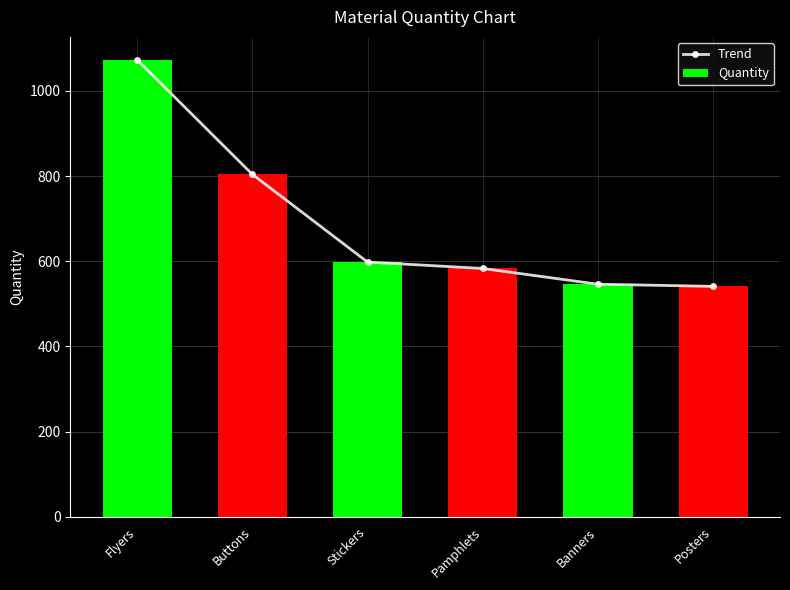

Are the bars horizontal?

No